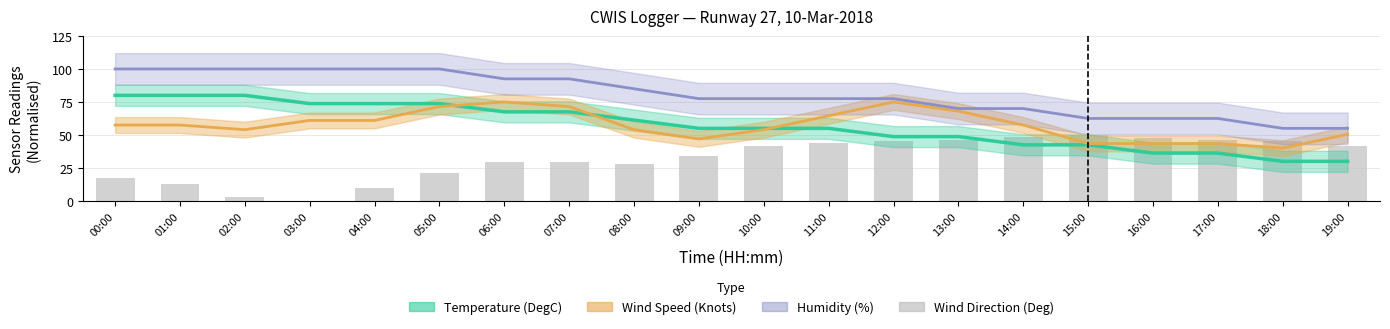

Between 16:00 and 18:00, which series saw the biggest shift?

Humidity (%)